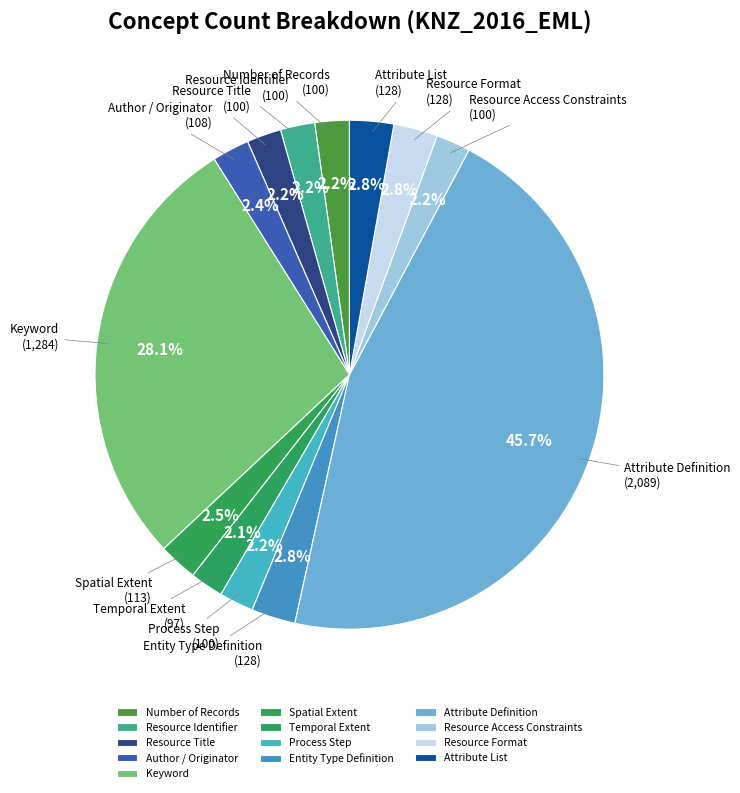

How many segments does this pie chart have?

13